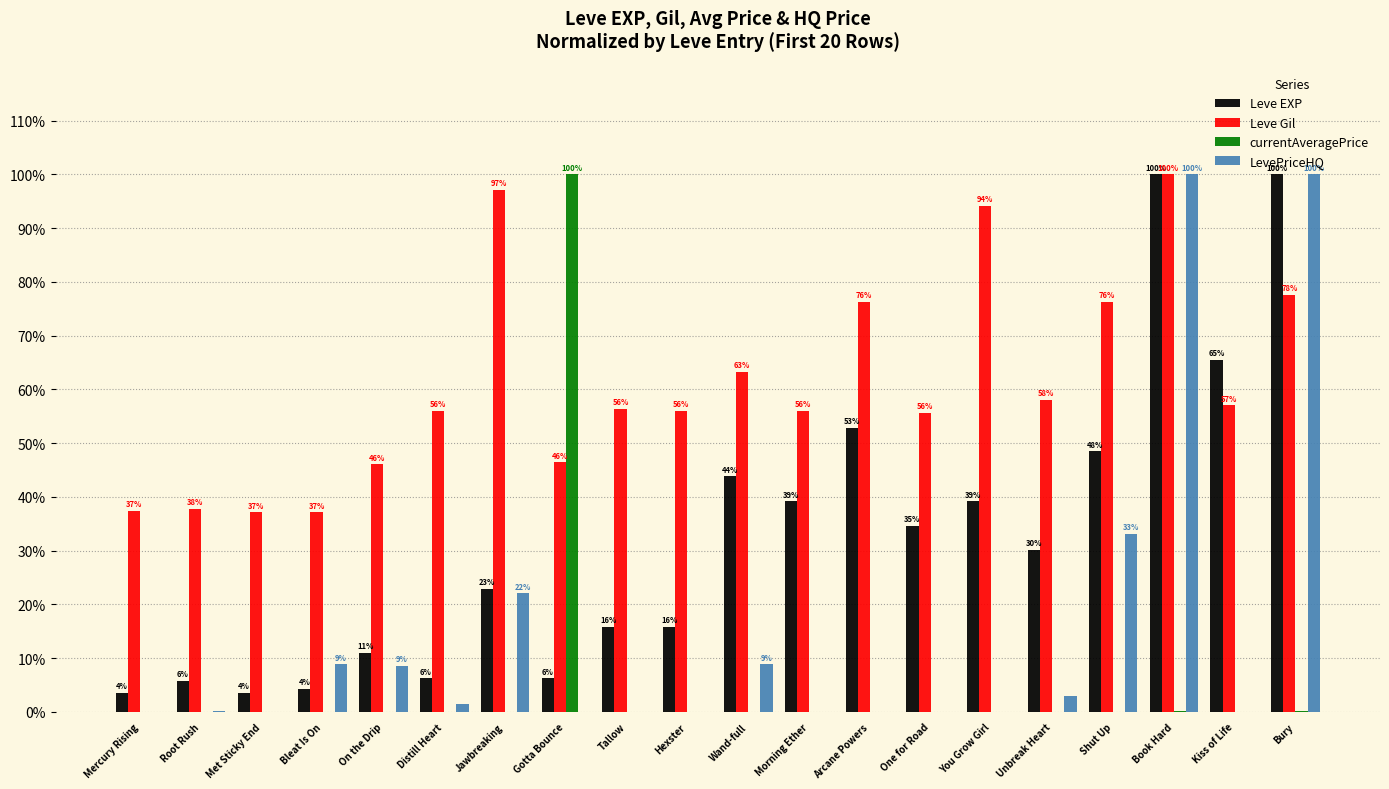

What is the total value across all series at Jawbreaking?

142.1